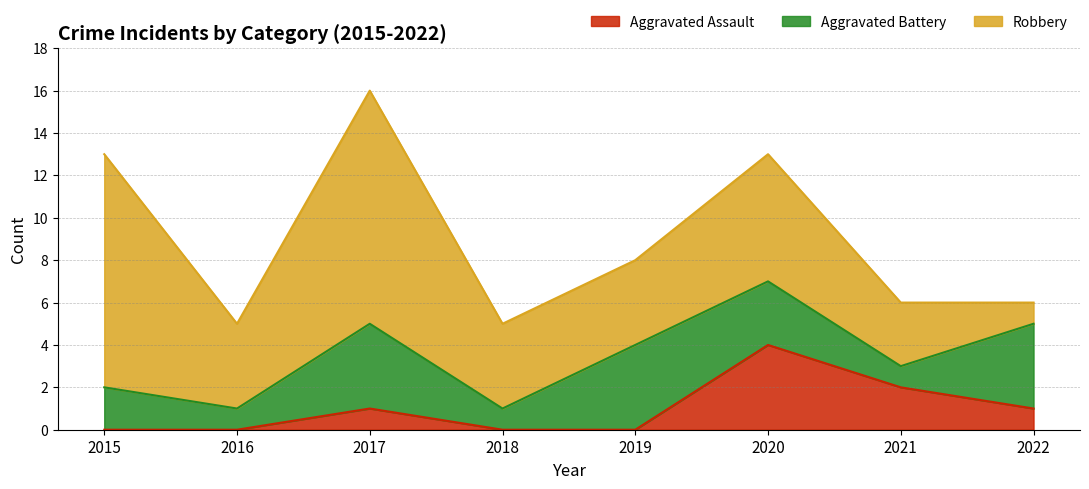

At how many categories does at least one series exceed 4?

3